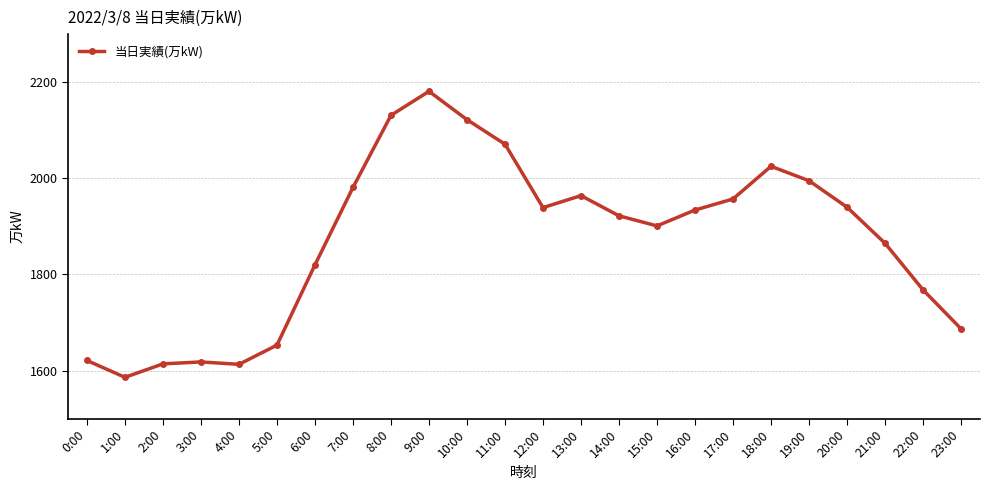

How many lines are shown in the chart?

1